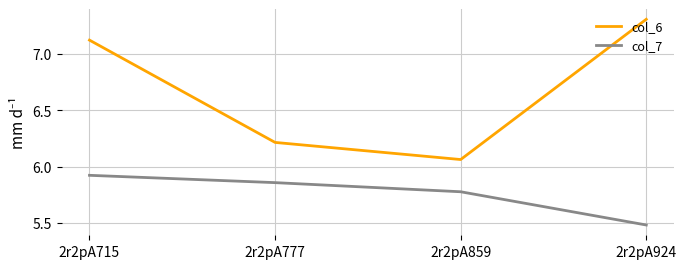

Which category has the highest value across all series?

2r2pA924